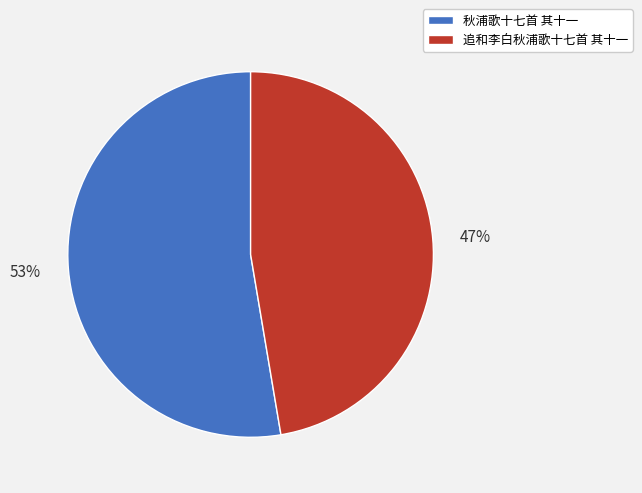

Which category has the biggest portion of the pie?

秋浦歌十七首 其十一